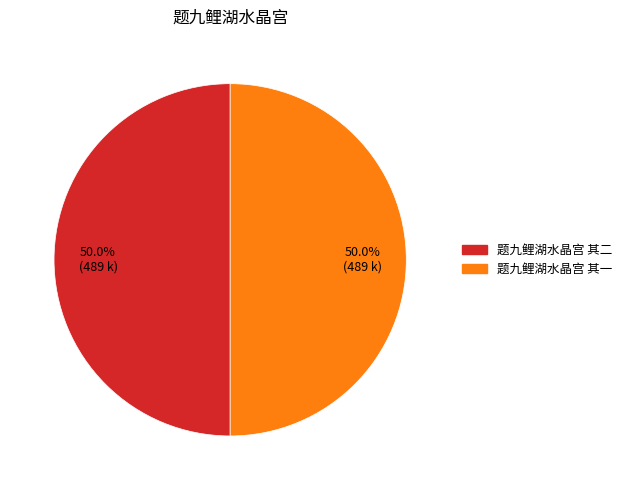

What is the ratio of the value at 题九鲤湖水晶宫 其二 to the value at 题九鲤湖水晶宫 其一?

1.0